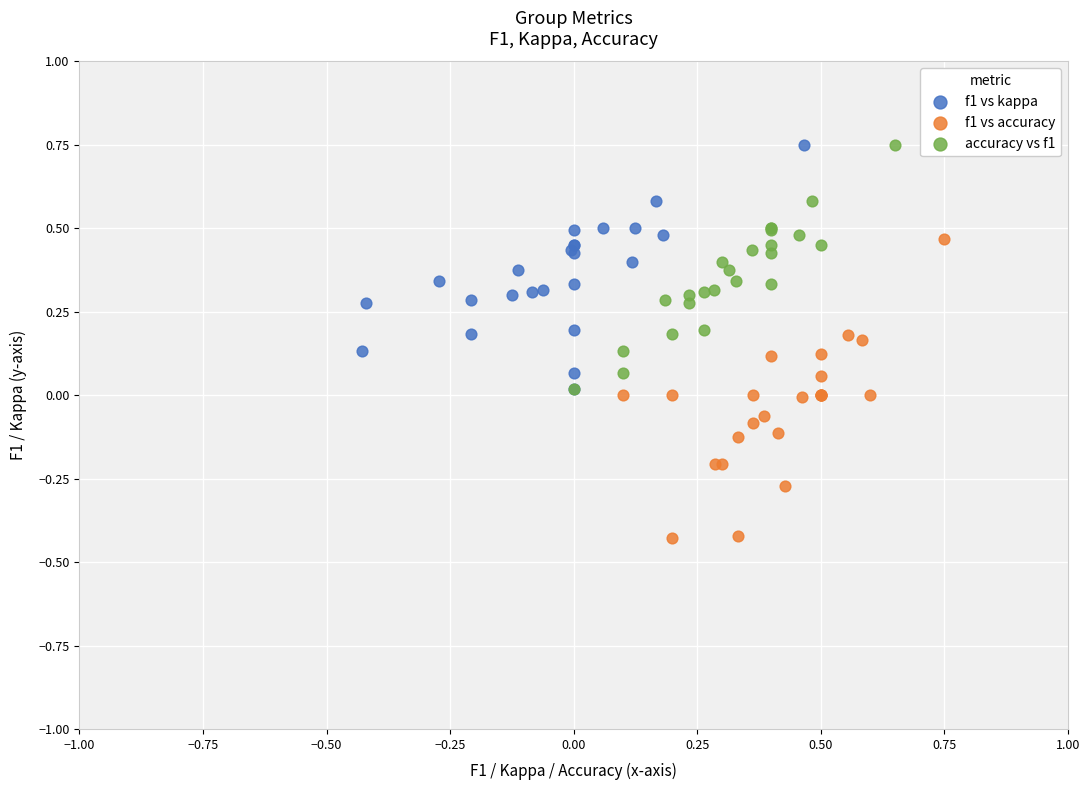

What are all the series names shown in the legend?

f1 vs kappa, f1 vs accuracy, accuracy vs f1